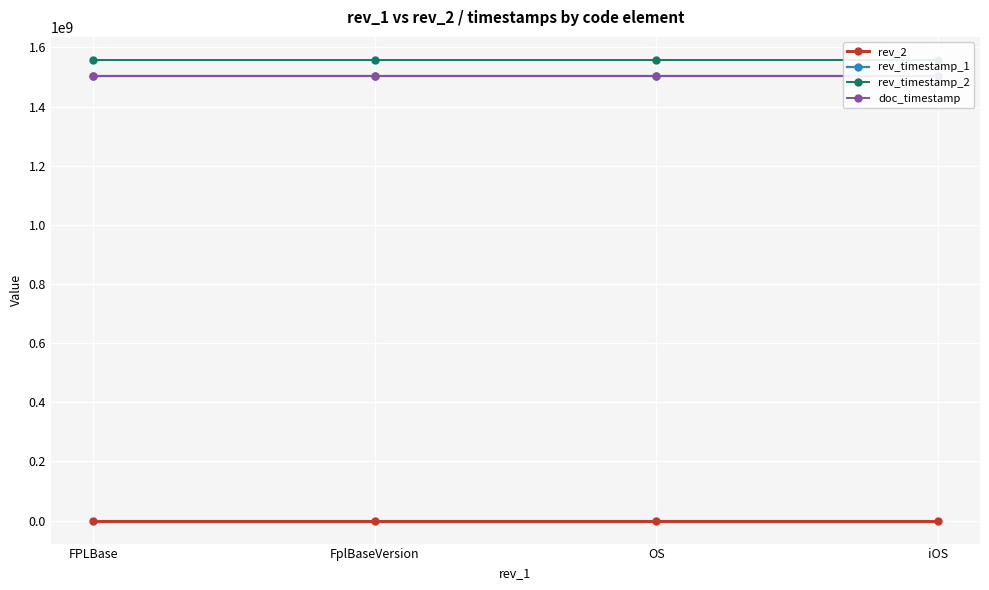

What is the spread (max minus min) of values at FplBaseVersion?

1557552244